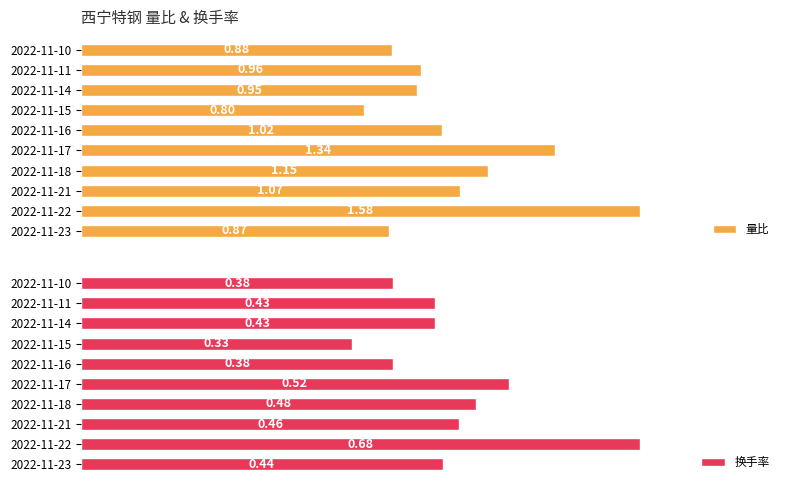

List the labels in order of 量比 value, smallest first.

2022-11-15, 2022-11-23, 2022-11-10, 2022-11-14, 2022-11-11, 2022-11-16, 2022-11-21, 2022-11-18, 2022-11-17, 2022-11-22